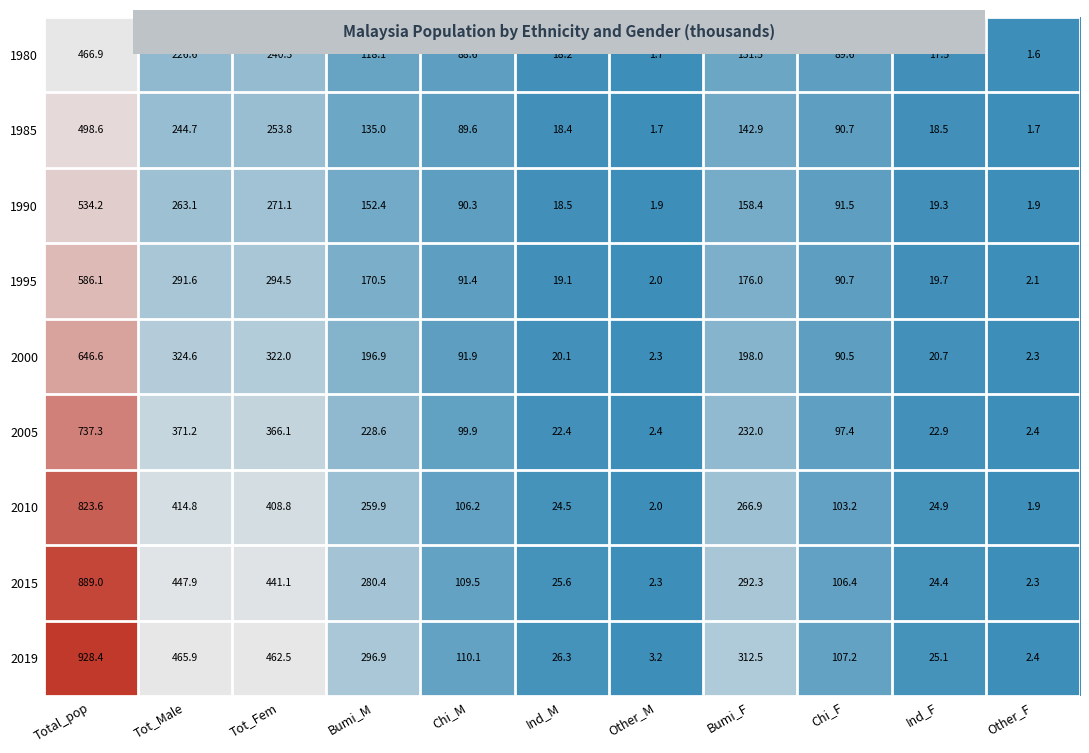

What is the difference between the highest and lowest values at Other_F?

0.8